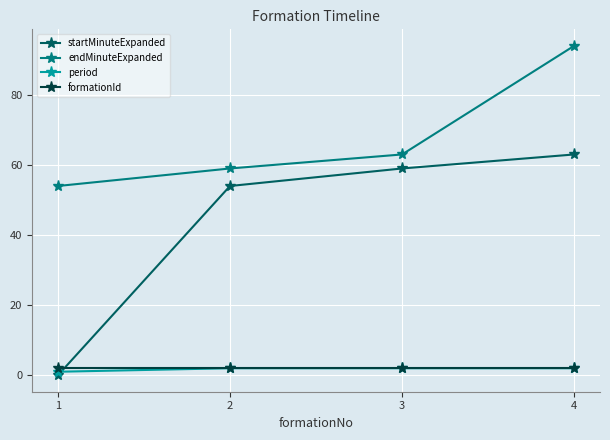

At which category is the sum across all series the highest?

4